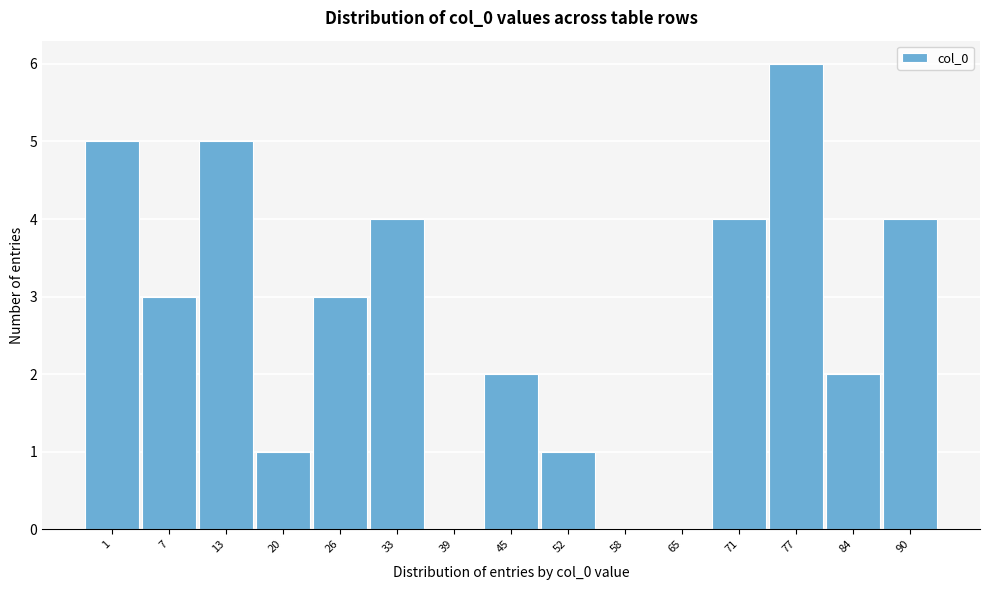

Reading left to right, list all the values displayed in this chart.

1=5	7=3	13=5	20=1	26=3	33=4	39=0	45=2	52=1	58=0	65=0	71=4	77=6	84=2	90=4